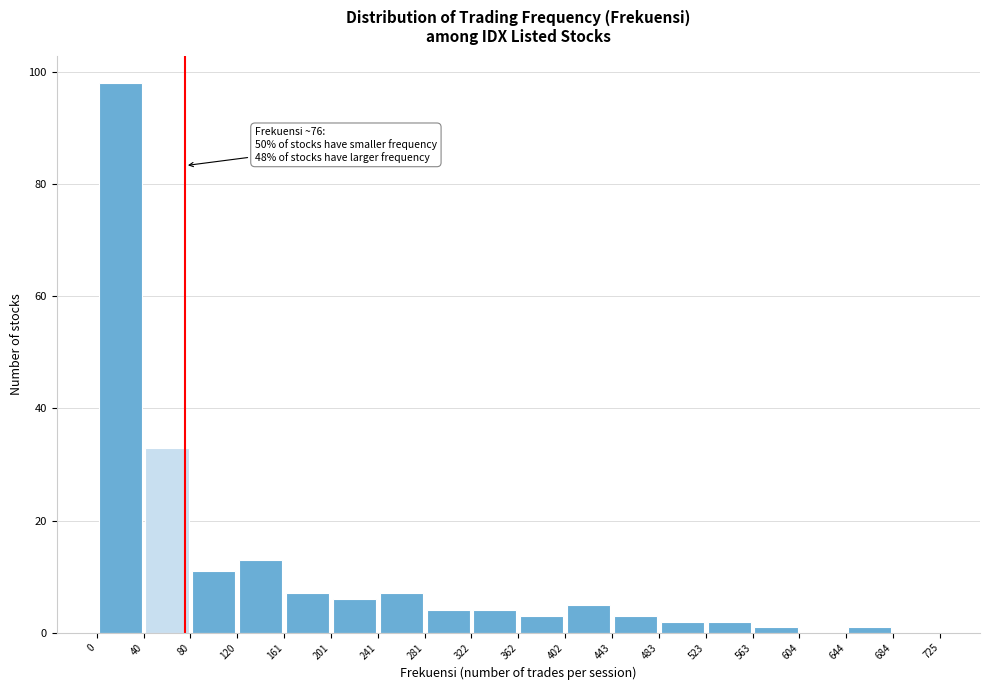

Over which range of the x-axis is the bar tallest?

0 to 40